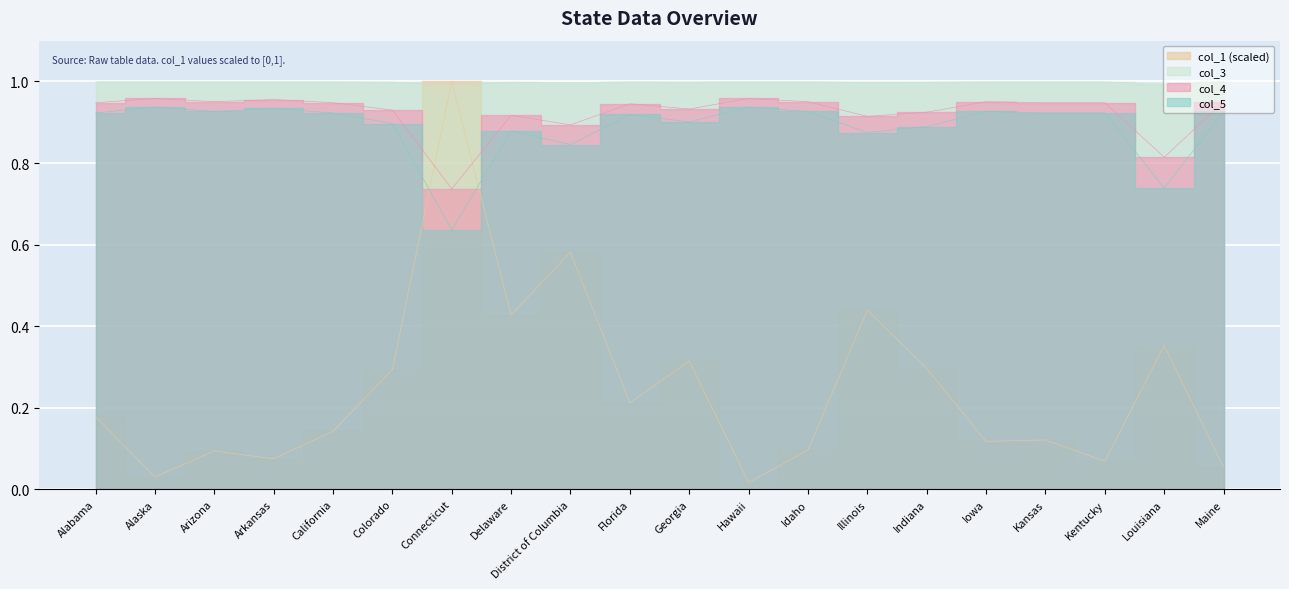

What are all the series names shown in the legend?

col_1, col_3, col_4, col_5